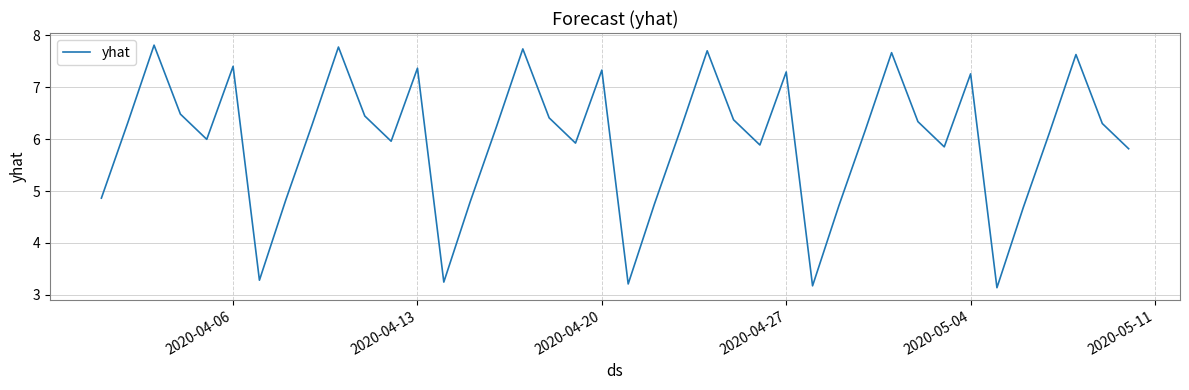

What is the minimum value shown in the chart?

3.1